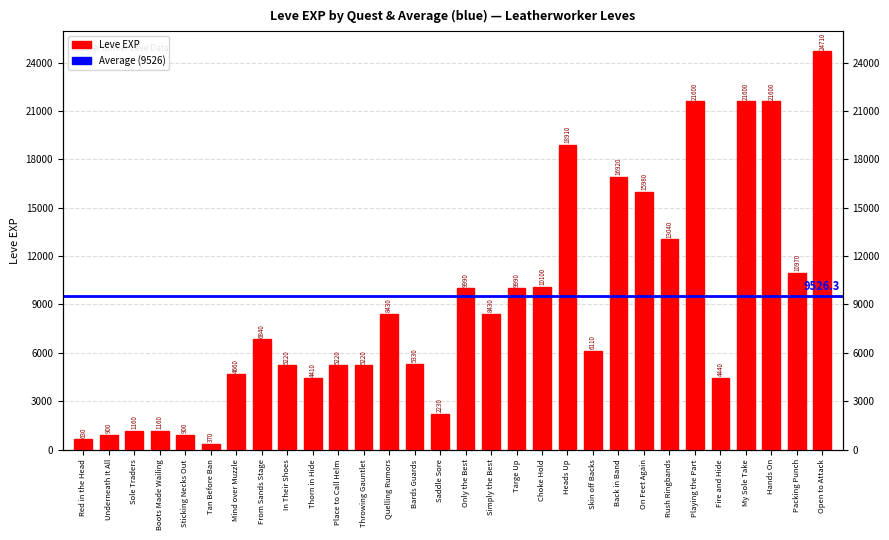

Reading right to left, list all the values displayed in this chart.

24710	10970	21600	21600	4440	21600	13040	15980	16920	6110	18910	10100	9990	8430	9990	2230	5330	8430	5220	5220	4410	5220	6840	4660	370	900	1160	1160	900	630